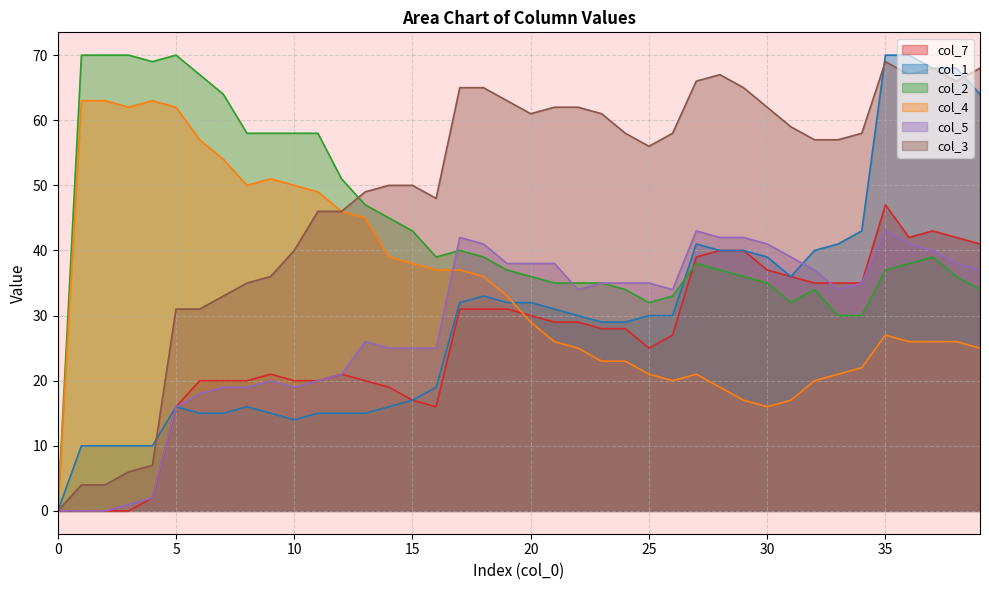

Rank the categories by col_2 value from highest to lowest.

1, 2, 3, 5, 4, 6, 7, 8, 9, 10, 11, 12, 13, 14, 15, 17, 16, 18, 37, 27, 36, 19, 28, 35, 20, 29, 38, 21, 22, 23, 30, 24, 32, 39, 26, 25, 31, 33, 34, 0